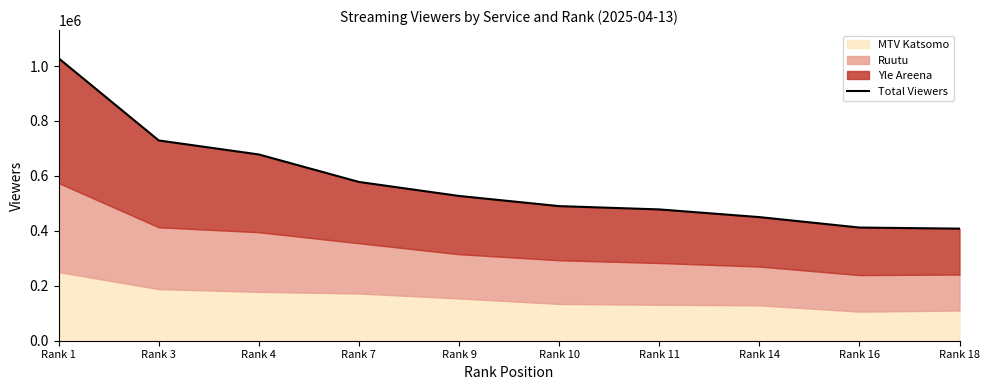

How many lines are shown in the chart?

1